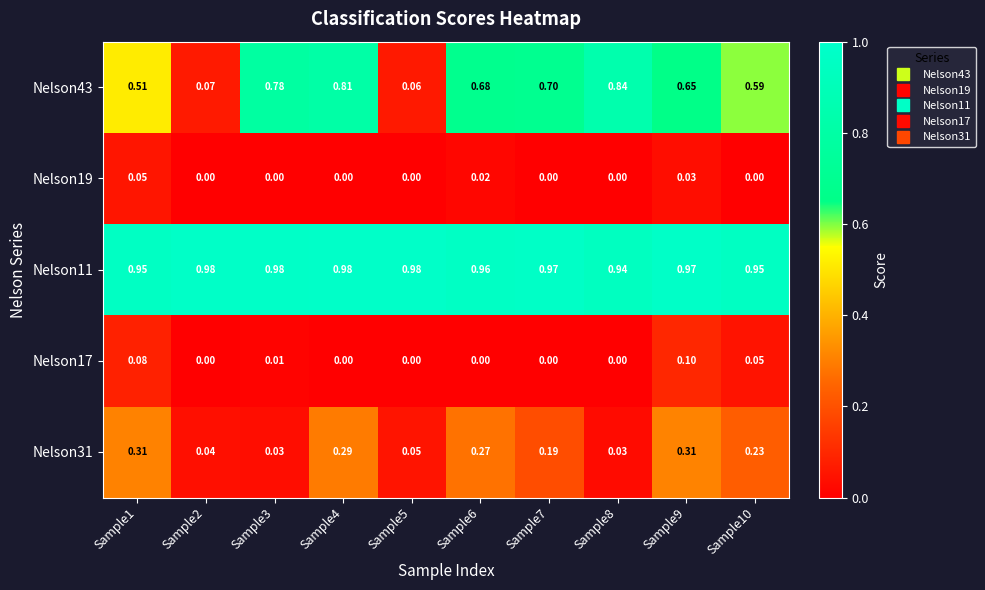

Is the value of Nelson43 at Sample8 greater than the value of Nelson31 at Sample9?

Yes